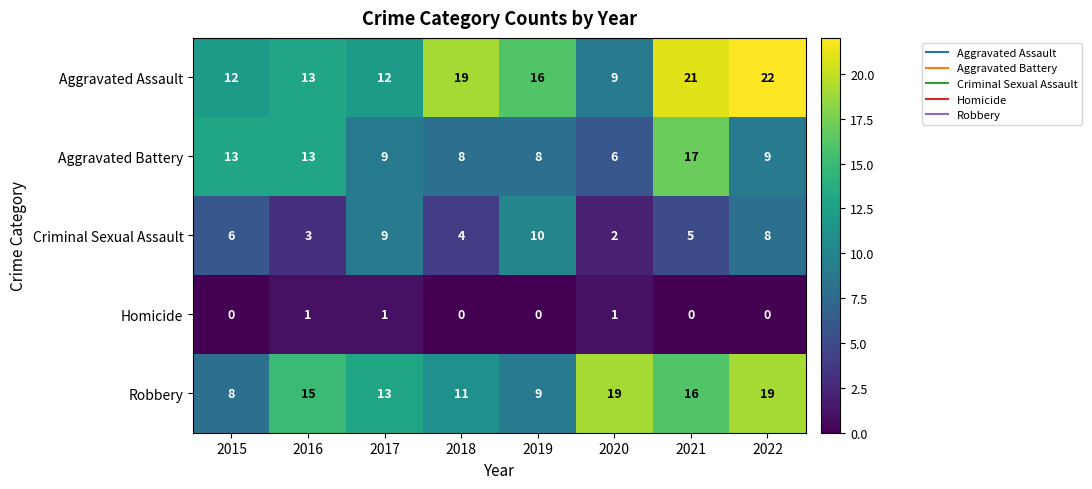

True or false: Homicide has a value of 1 at 2017.

True